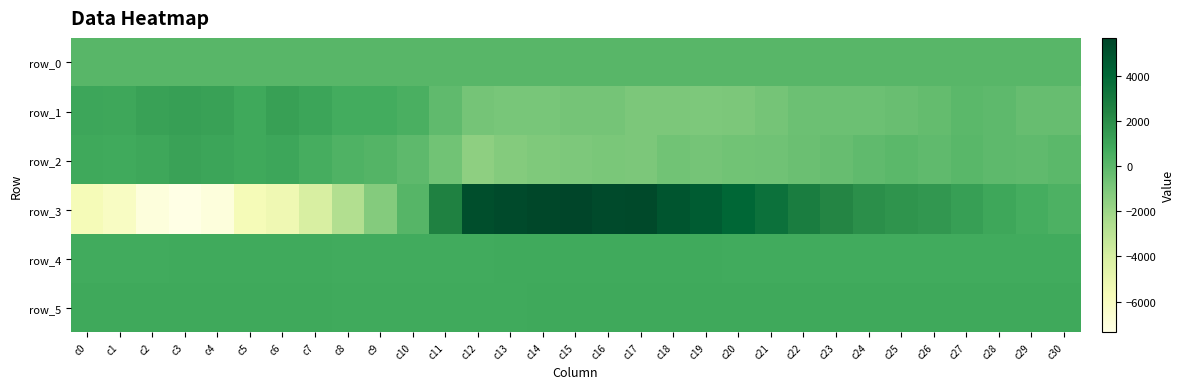

True or false: row_5 has a value of 875.0 at c17.

True